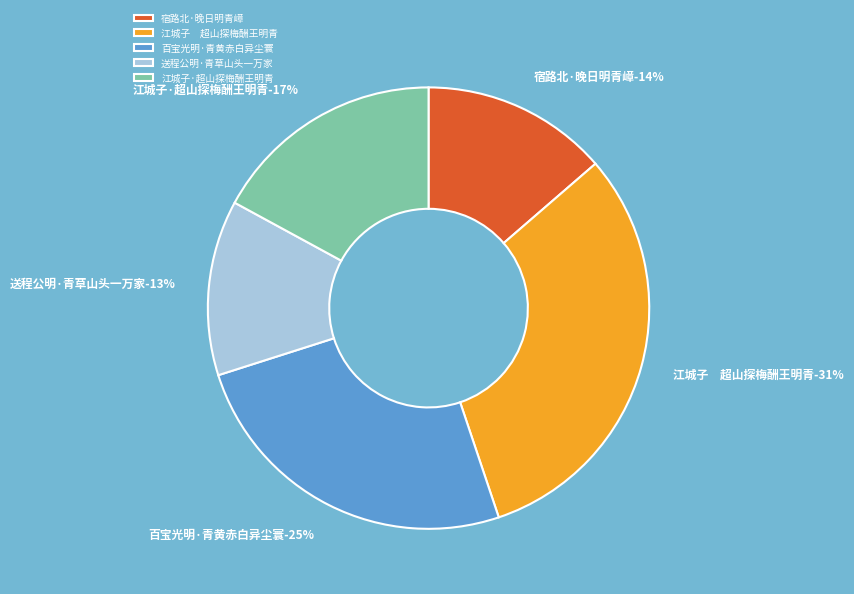

Is there any slice that represents more than half of the pie?

No